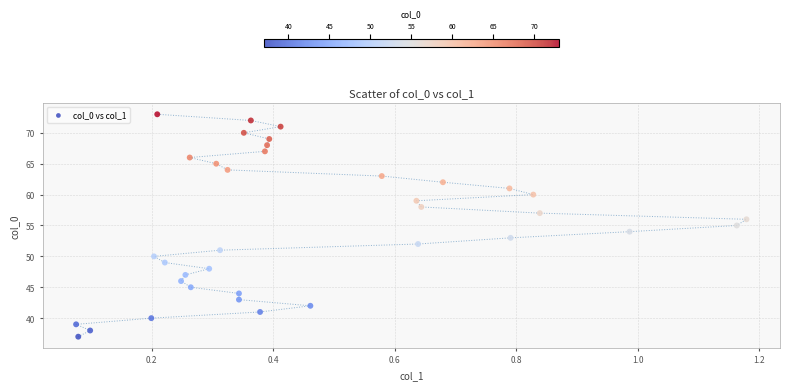

What is the range of Y values (max minus min)?

36